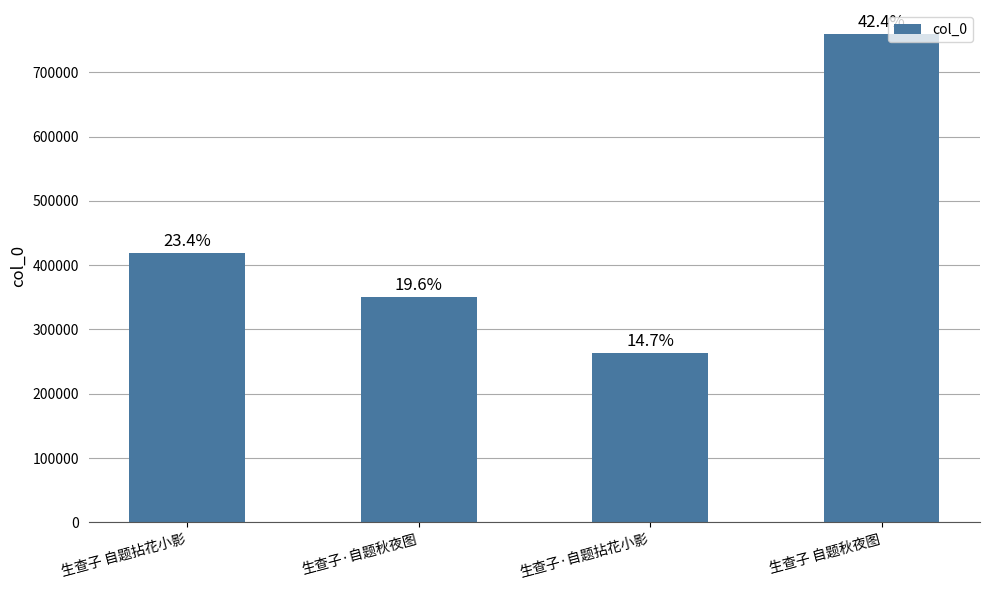

At which category does the chart reach its minimum across all series?

生查子·自题拈花小影